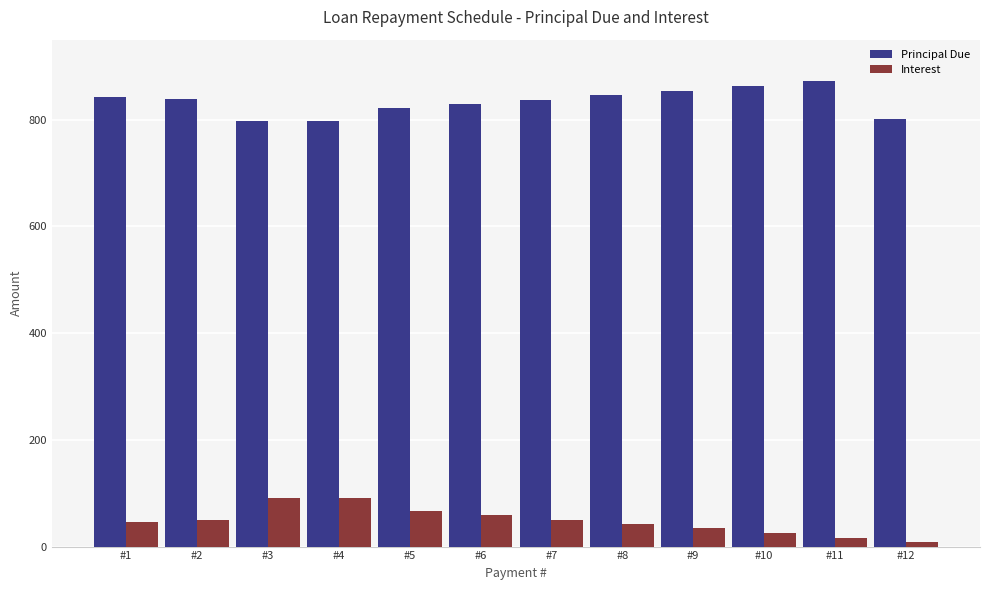

What is the value of the Principal Due bar at the 9th from the left?

854.6